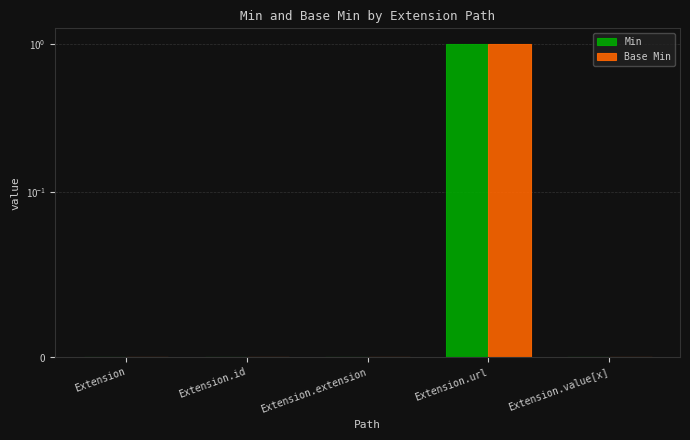

How many bars are there in each group?

2